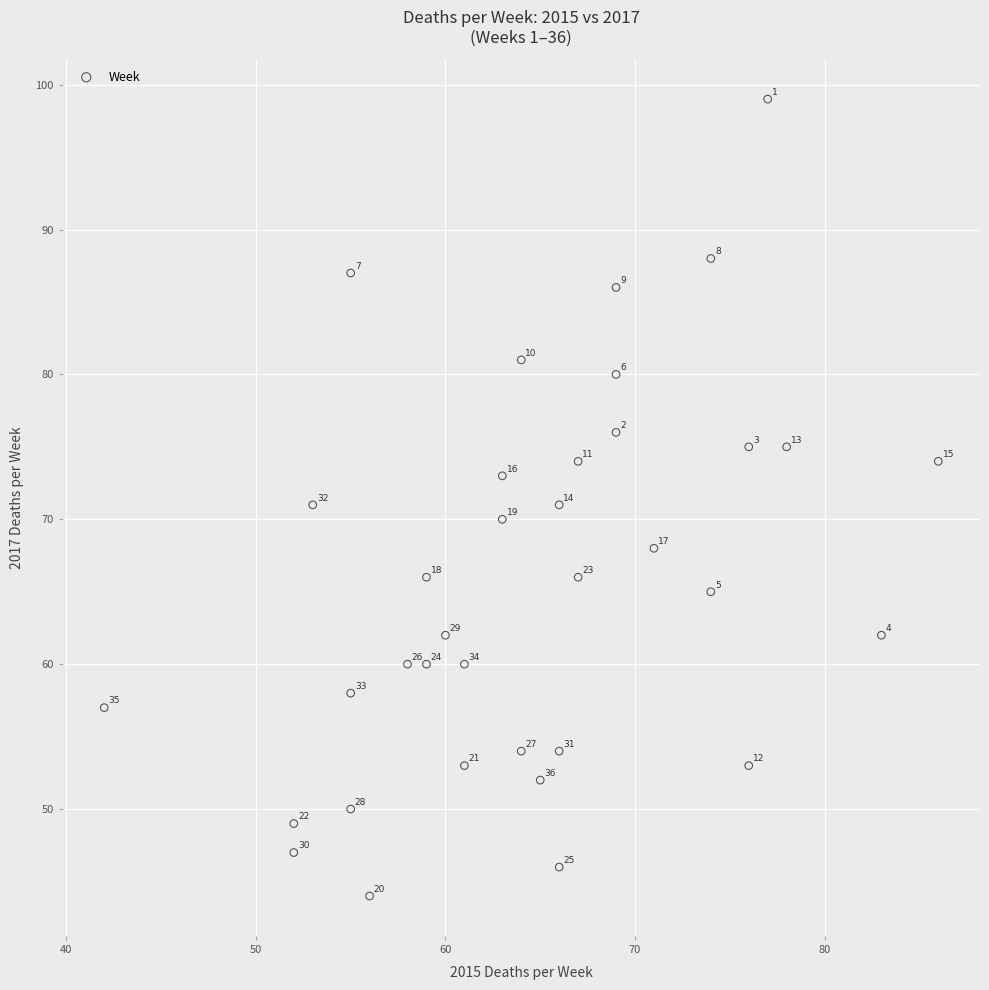

What is the range of Y values (max minus min)?

55